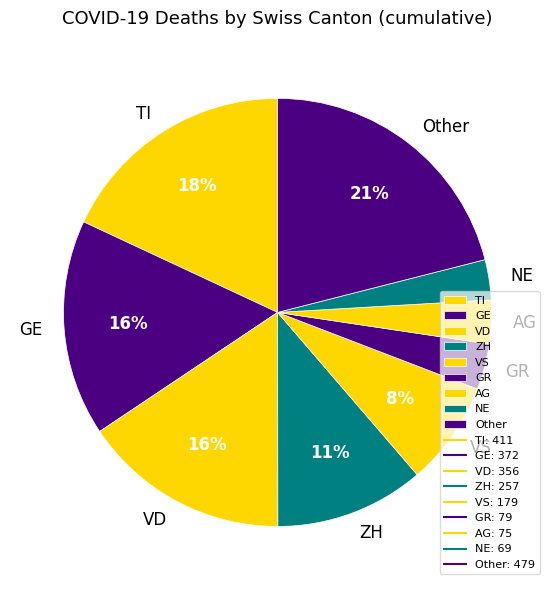

Which slice is the largest?

Other